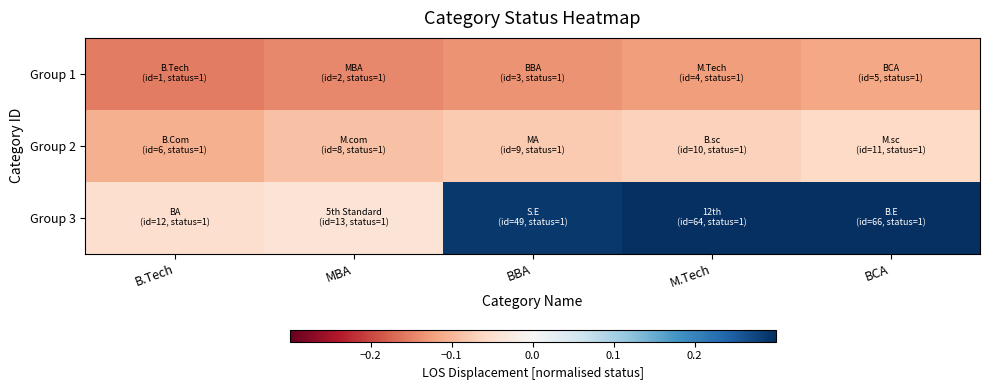

Which label corresponds to the largest value in the chart?

BCA